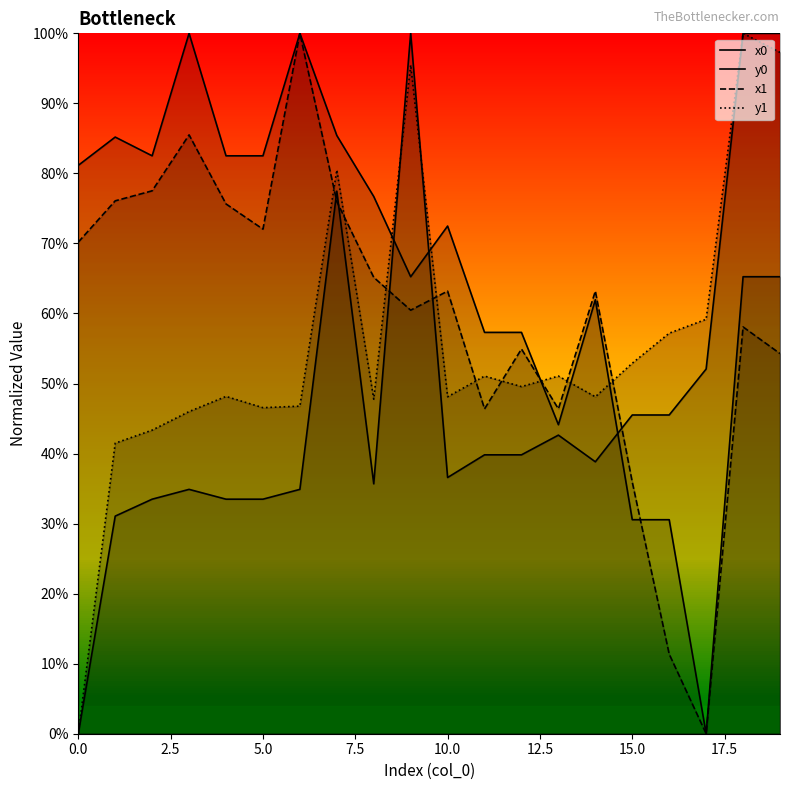

Count the number of data series in this chart.

4